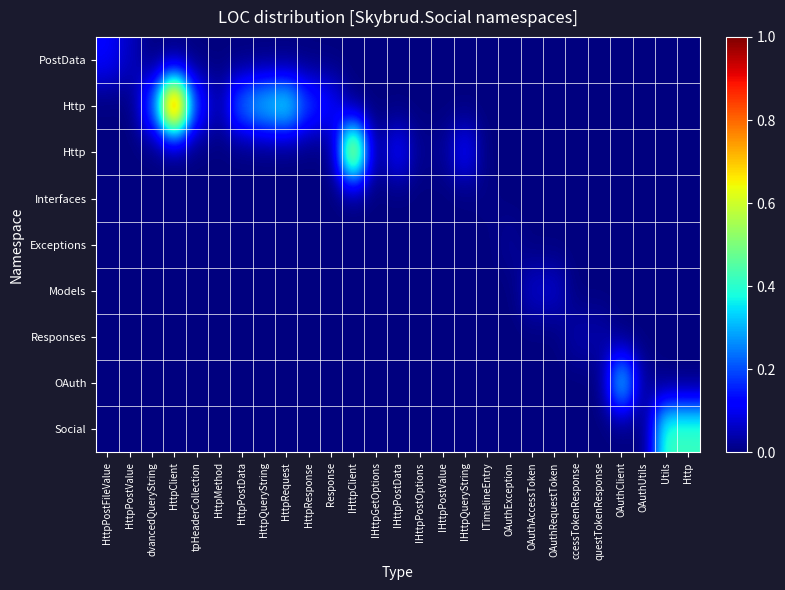

Which has a higher value, Utils or IHttpPostValue?

Utils